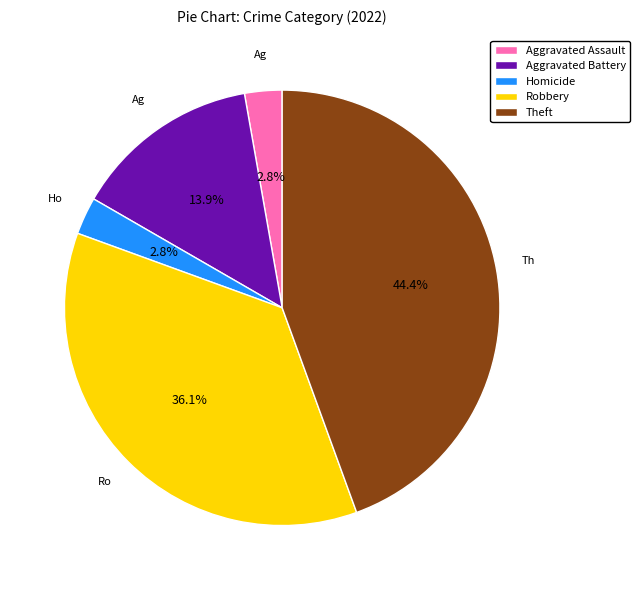

How many segments does this pie chart have?

5